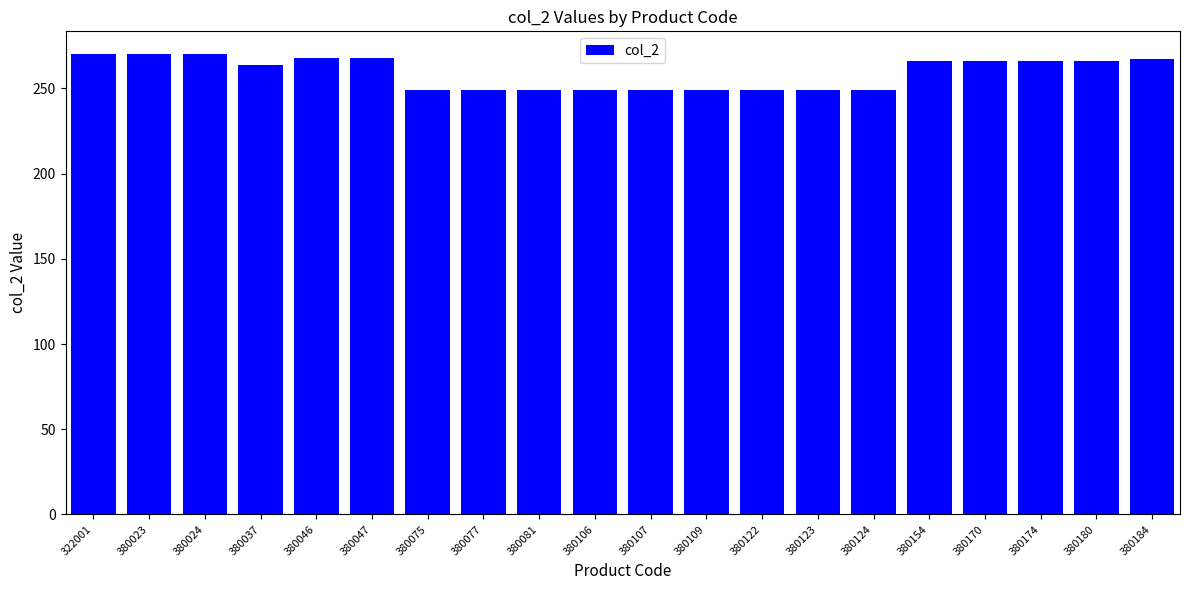

The chart shows a value of 63 at 322001. True or false?

False